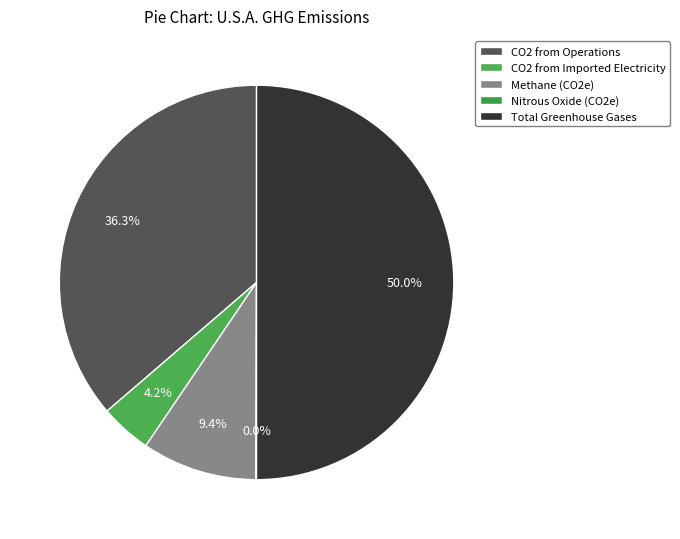

The CO2 from Imported Electricity slice represents 4% of the pie. True or false?

True